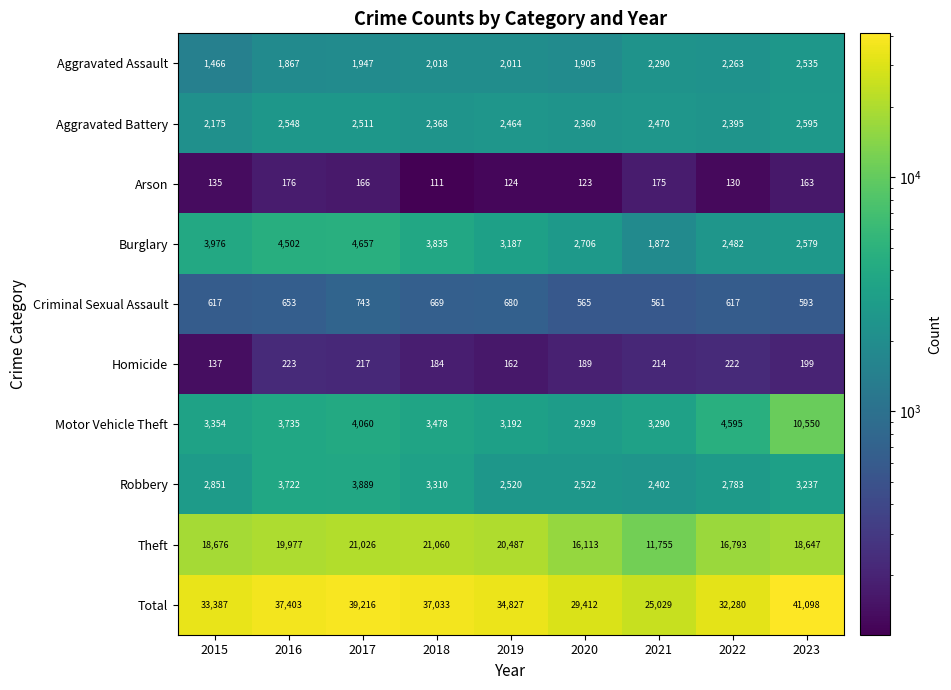

What is the greatest value displayed?

41098